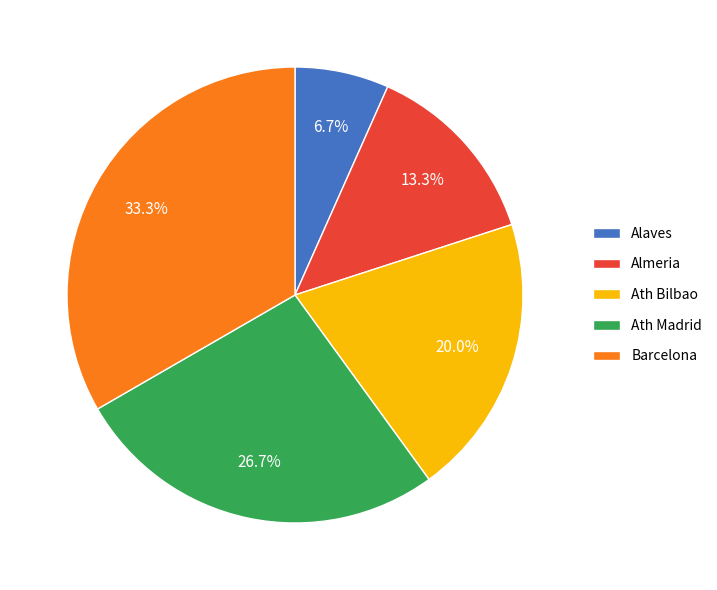

To the nearest percent, what portion does Alaves represent?

7%